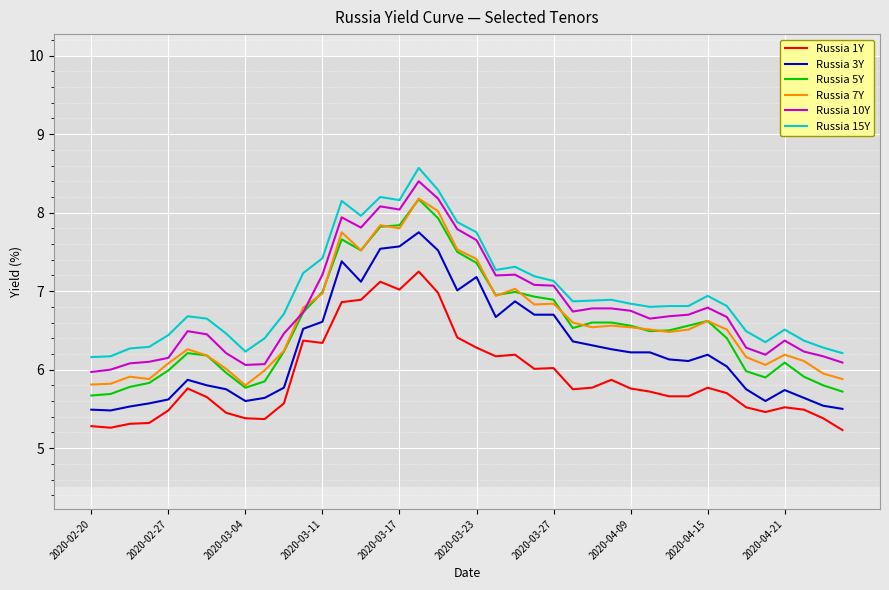

At how many categories does at least one series exceed 5?

40